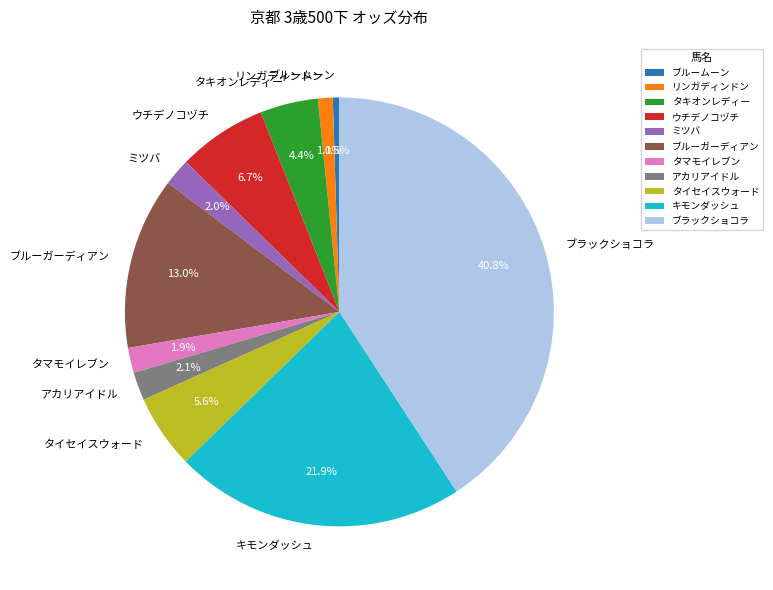

What is the ratio of the value at タキオンレディー to the value at ブルーガーディアン?

0.3